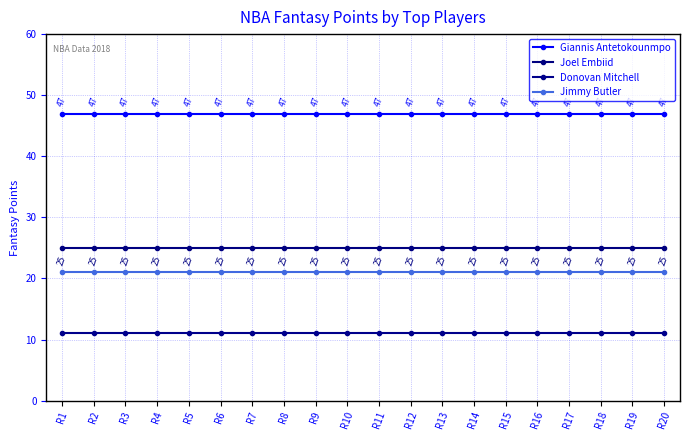

Which has a higher value, R14 or R20?

R14